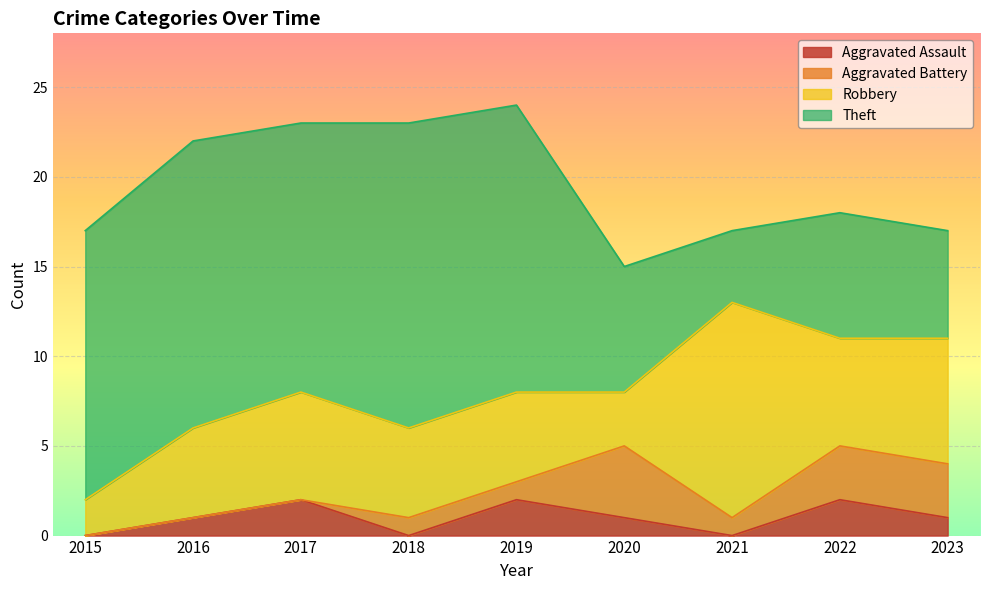

True or false: Aggravated Assault has a value of 1 at 2023.

True